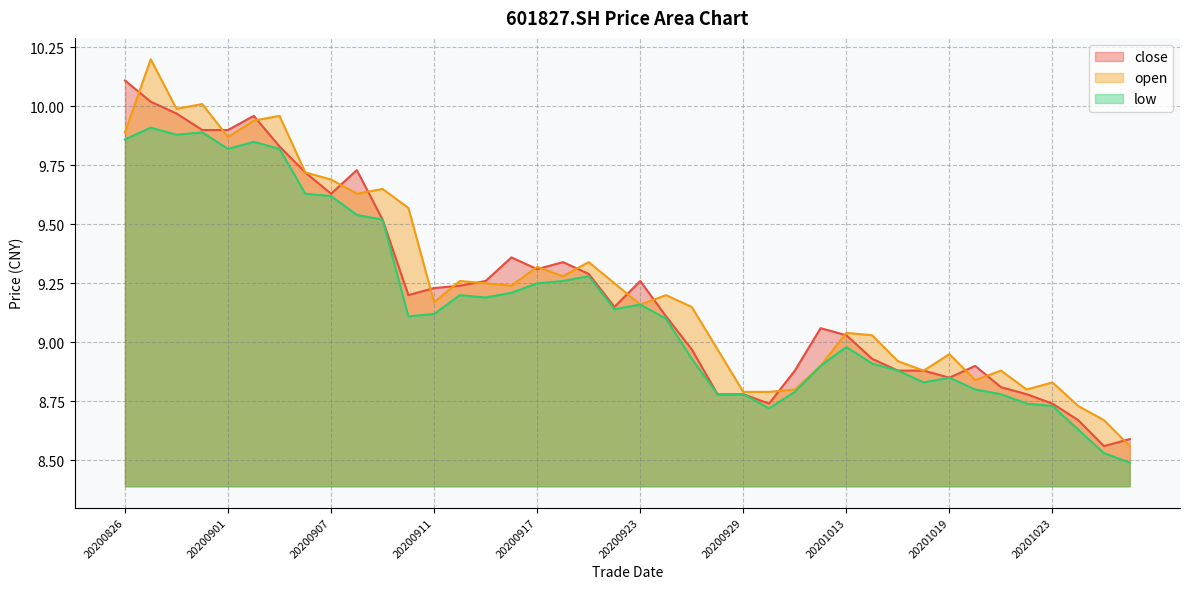

Rank the categories by low value from lowest to highest.

20201028, 20201027, 20201026, 20200930, 20201023, 20201022, 20200928, 20200929, 20201021, 20201009, 20201020, 20201016, 20201019, 20201015, 20201012, 20201014, 20200925, 20201013, 20200924, 20200910, 20200911, 20200922, 20200923, 20200915, 20200914, 20200916, 20200917, 20200918, 20200921, 20200909, 20200908, 20200907, 20200904, 20200901, 20200903, 20200902, 20200826, 20200828, 20200831, 20200827